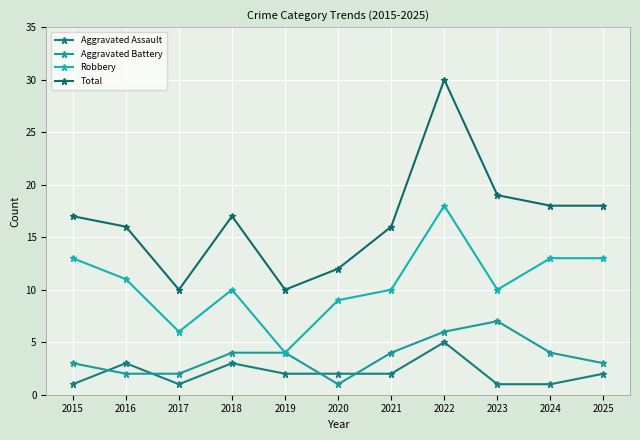

What is the sum of the Robbery values at 2015 and 2021?

23